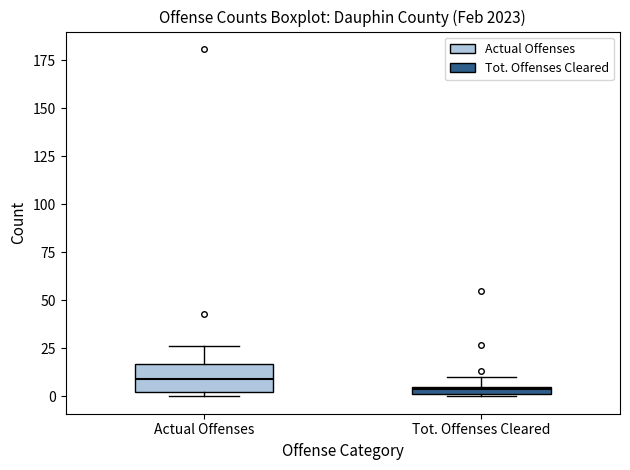

Which box is the tallest, from its lower edge to its upper edge?

Actual Offenses